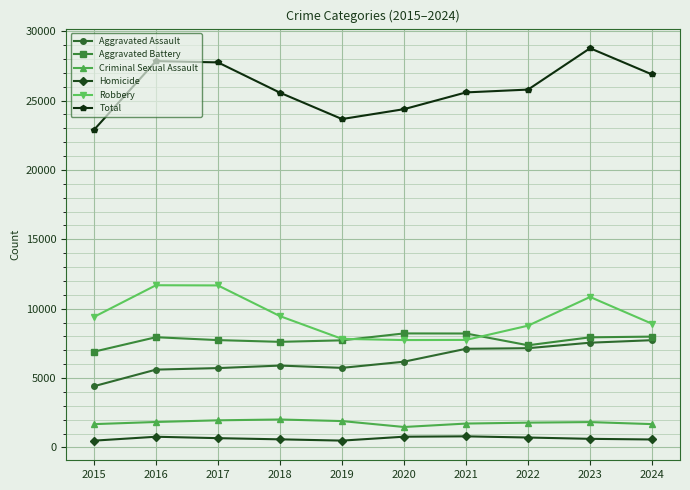

True or false: Aggravated Assault and Robbery intersect in this chart.

False